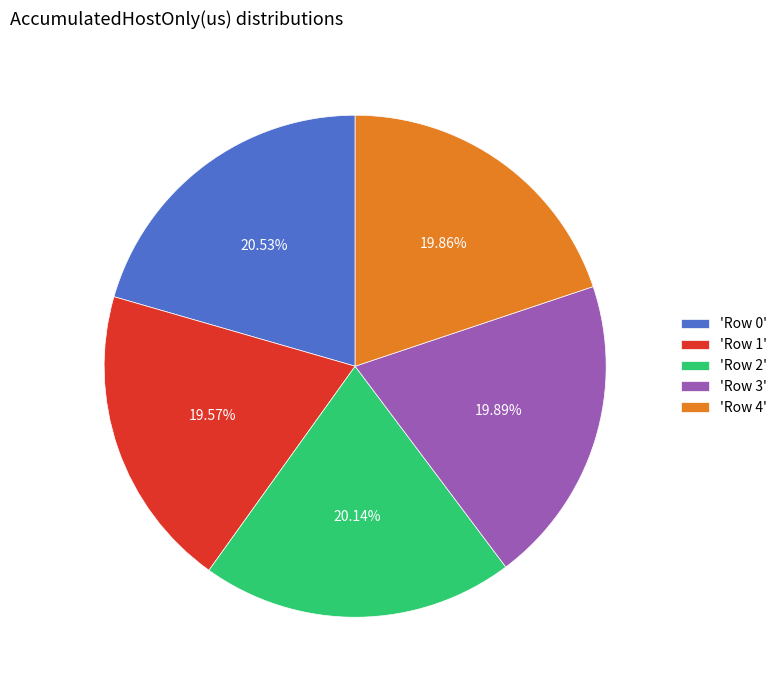

Combined, do 'Row 3' and 'Row 4' account for over 50%?

No